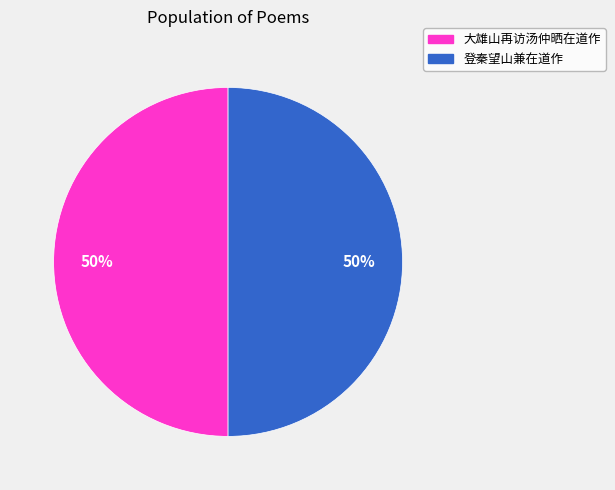

Approximately how many times larger is the value at 大雄山再访汤仲晒在道作 compared to 登秦望山兼在道作?

1.0